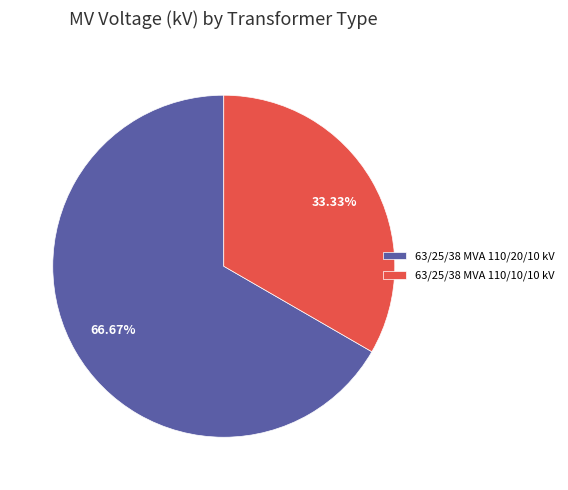

Is 63/25/38 MVA 110/20/10 kV the majority of the pie?

Yes